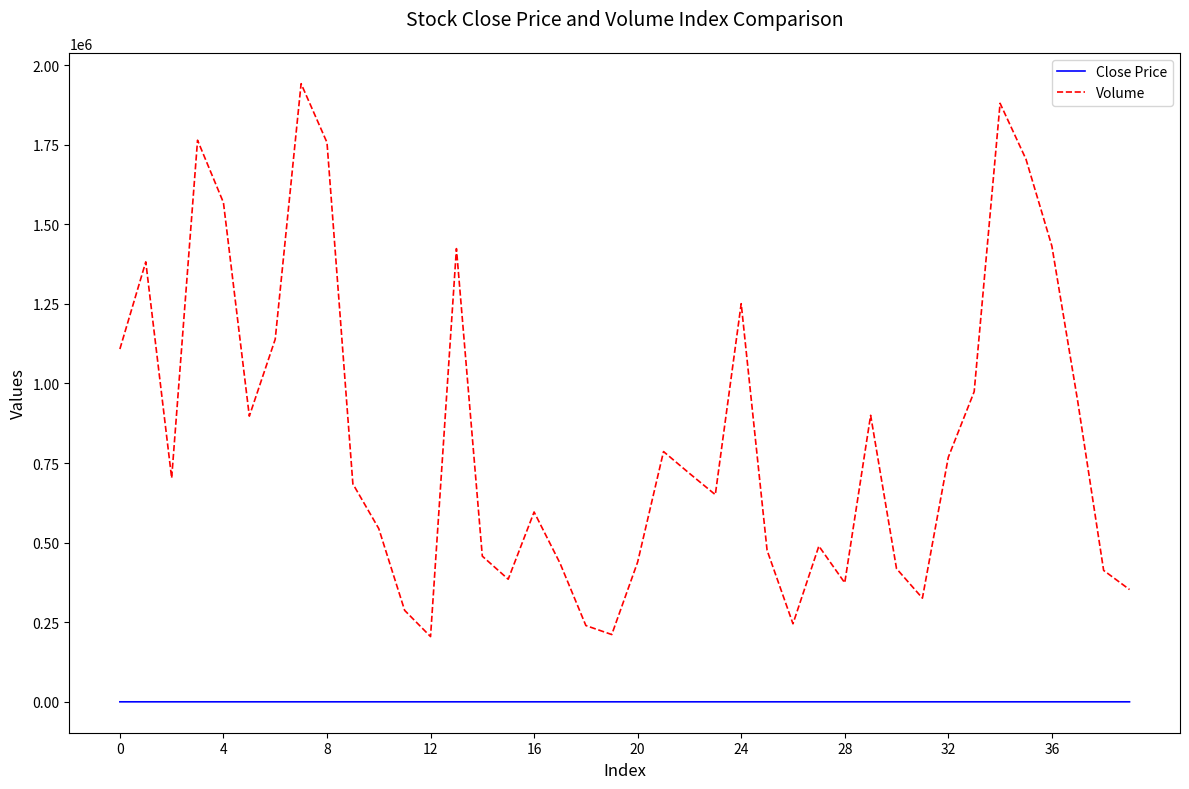

Is this an area chart (filled region under the line)?

No